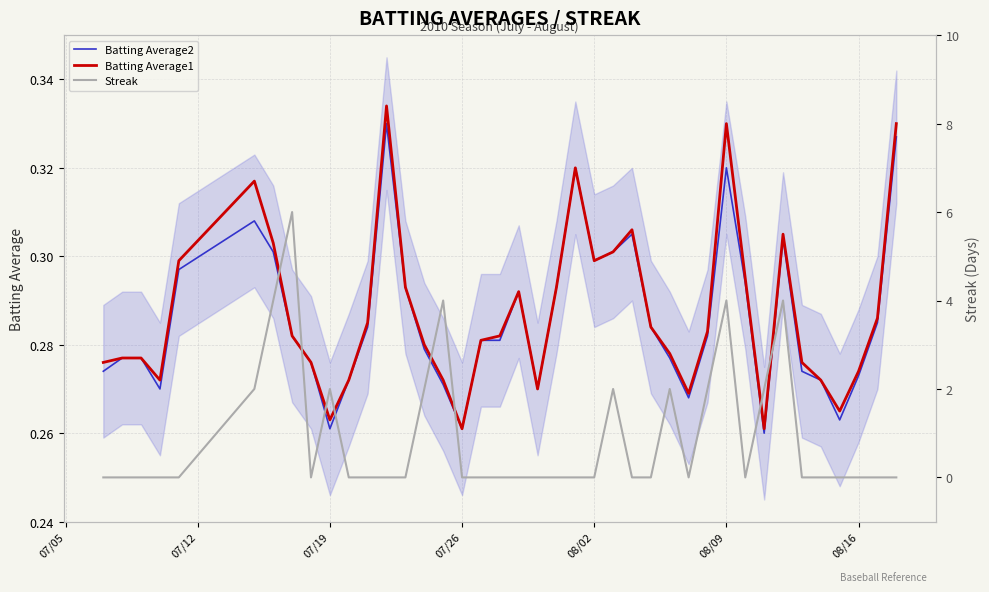

The value of Batting Average2 at 07/26 is 0.1. True or false?

False